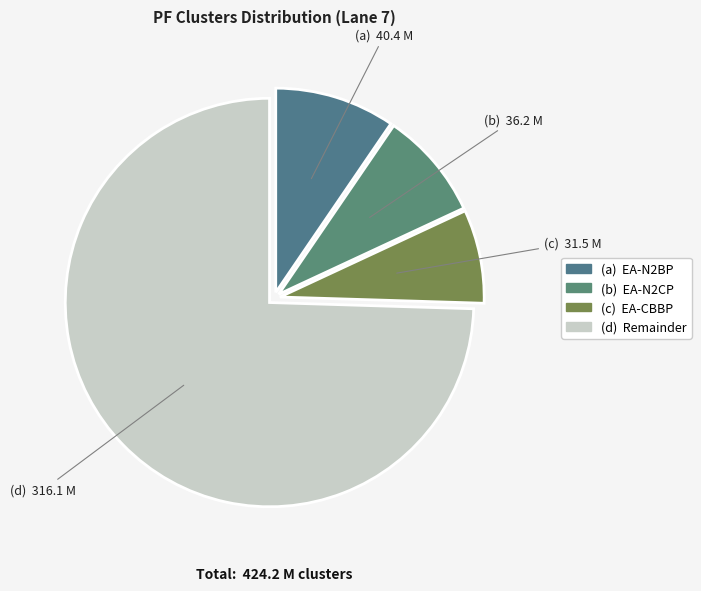

How many slices are in this pie chart?

4